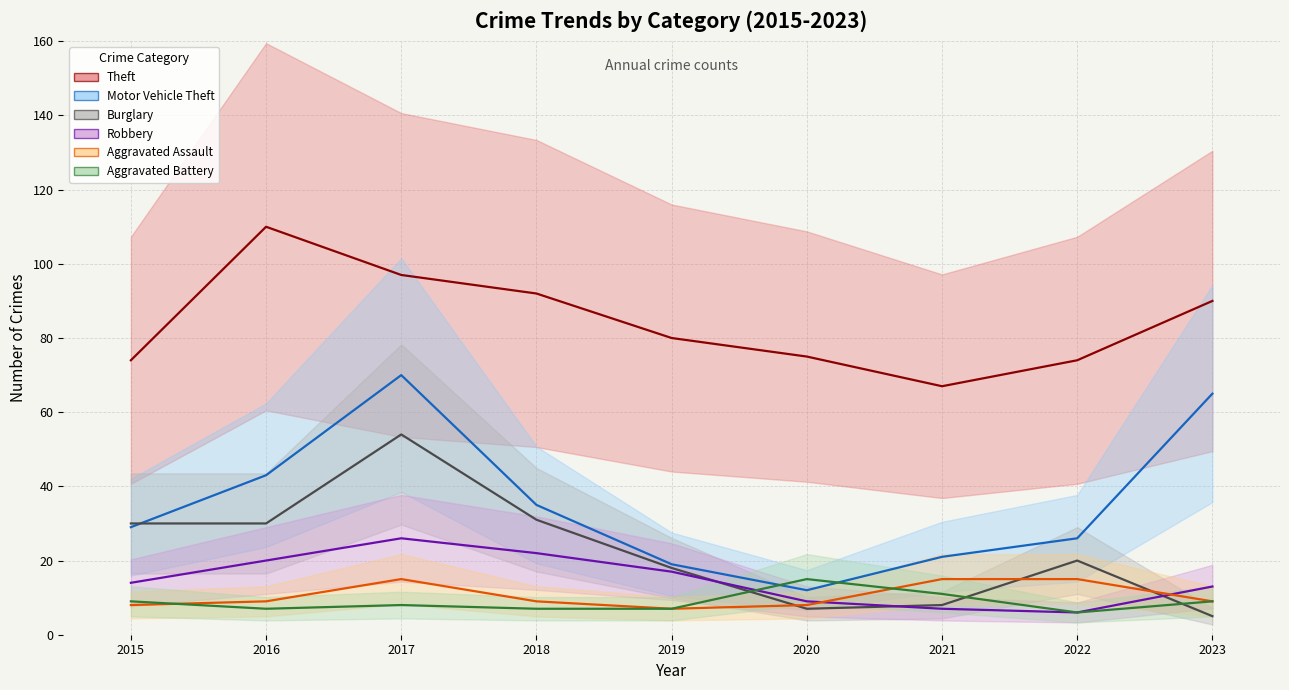

Between 2017 and 2018, which is larger?

2017